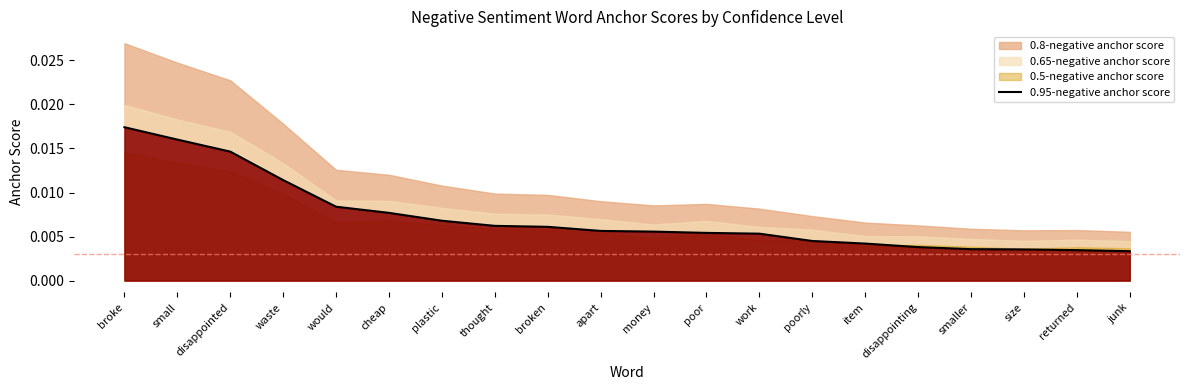

List the labels in order of value, largest first.

broke, small, disappointed, waste, would, cheap, plastic, thought, broken, apart, money, poor, work, poorly, item, disappointing, smaller, size, returned, junk